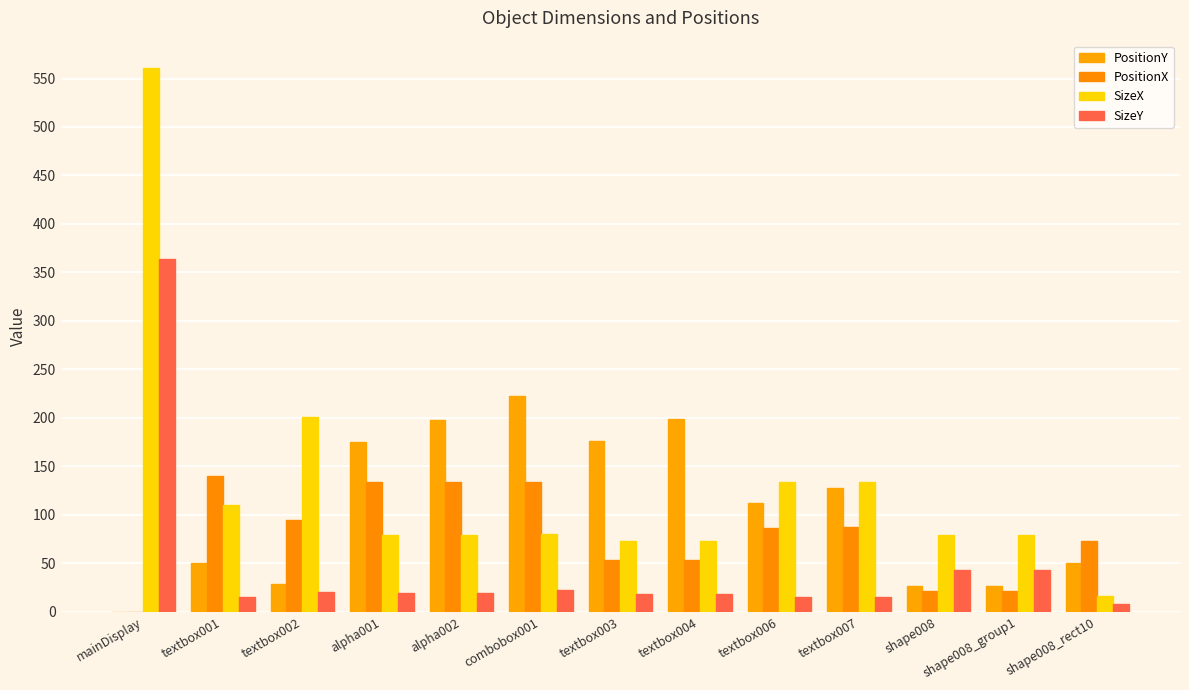

What is the difference between the PositionY values at shape008_group1 and textbox004?

173